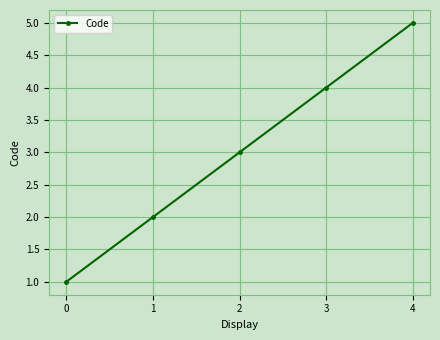

Reading left to right, extract all data points from this chart.

0=1	1=2	2=3	3=4	4=5